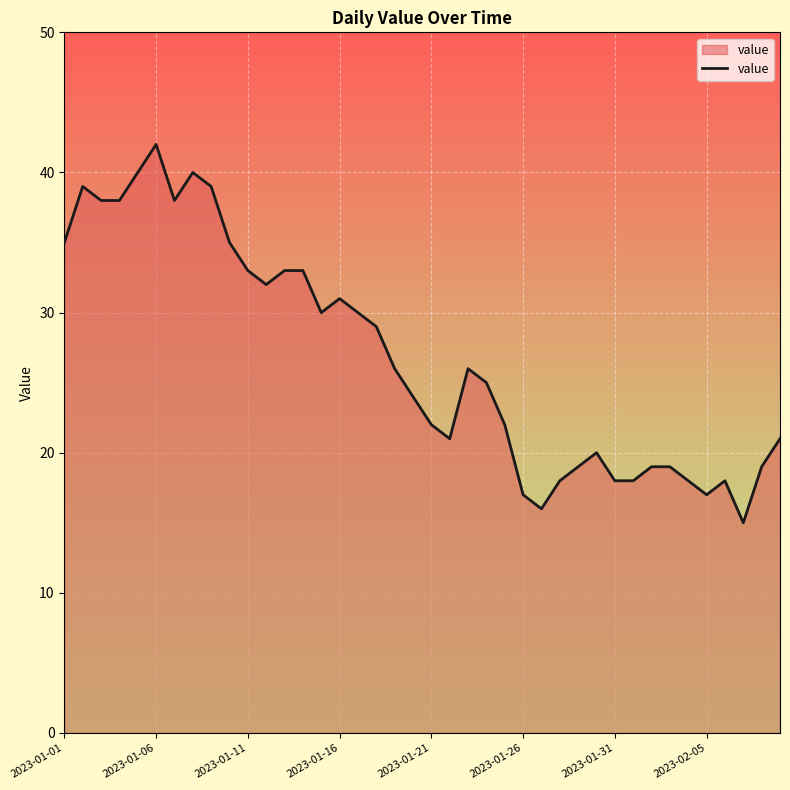

Reading right to left, transcribe all the data shown in this chart.

21	19	15	18	17	18	19	19	18	18	20	19	18	16	17	22	25	26	21	22	24	26	29	30	31	30	33	33	32	33	35	39	40	38	42	40	38	38	39	35